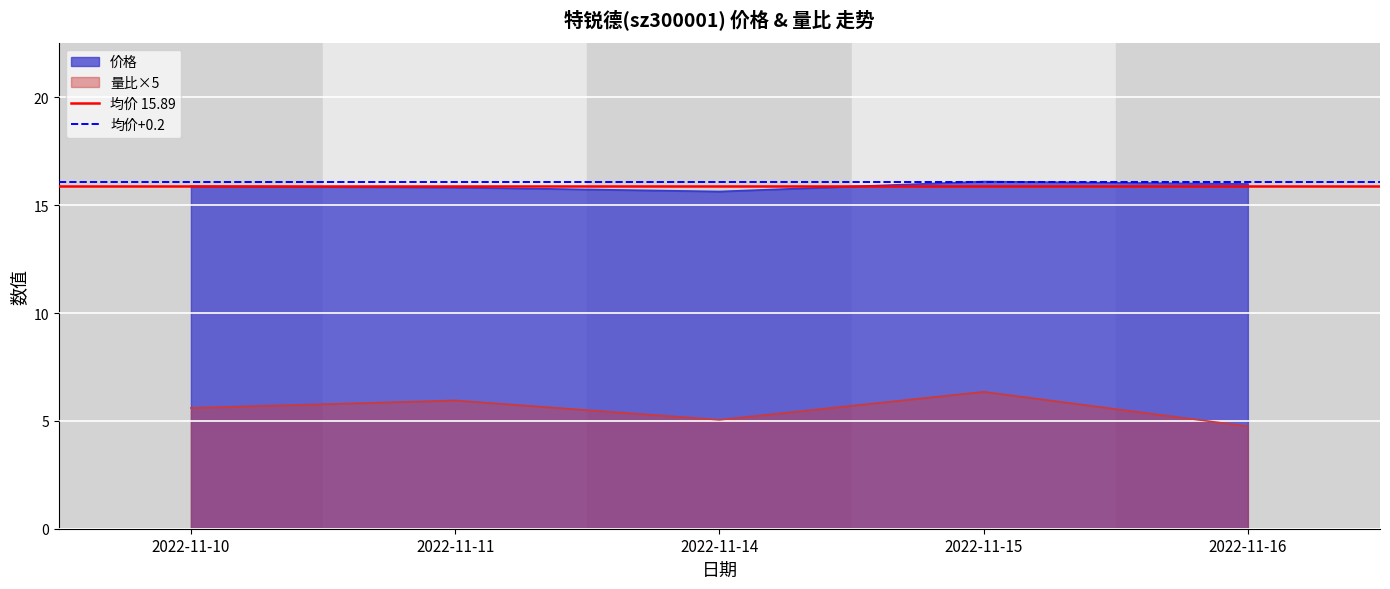

What is the maximum value shown in the chart?

16.1